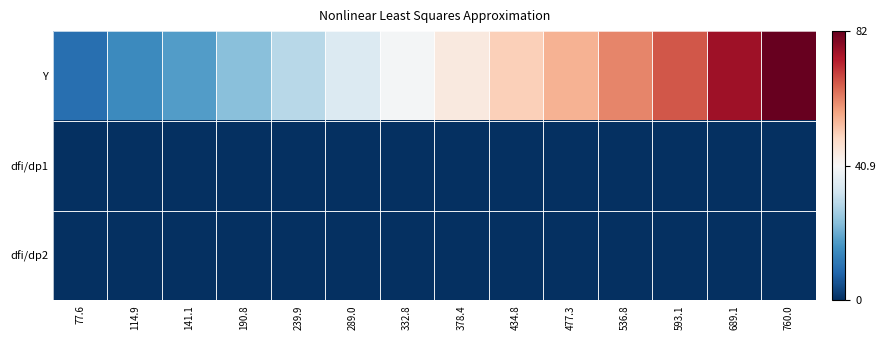

Reading right to left, what are all the values shown in this chart?

Y: 760.0=81.8	689.1=75.5	593.1=66.4	536.8=61.0	477.3=55.0	434.8=50.8	378.4=44.8	332.8=40.0	289.0=35.2	239.9=29.6	190.8=23.9	141.1=17.9	114.9=14.7	77.6=10.1
dfi/dp1: 760.0=0.0	689.1=0.0	593.1=0.0	536.8=0.0	477.3=0.0	434.8=0.0	378.4=0.0	332.8=0.0	289.0=0.0	239.9=0.0	190.8=0.0	141.1=0.0	114.9=0.0	77.6=0.0
dfi/dp2: 760.0=0.0	689.1=0.0	593.1=0.0	536.8=0.0	477.3=0.0	434.8=0.0	378.4=0.0	332.8=0.0	289.0=0.0	239.9=0.0	190.8=0.0	141.1=0.0	114.9=0.0	77.6=0.0